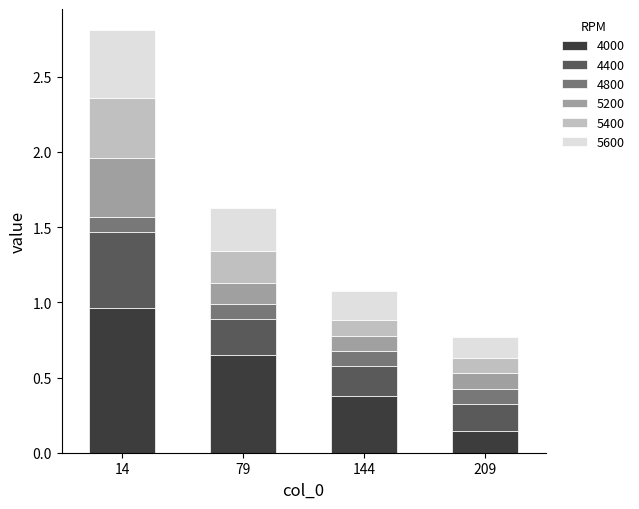

Are the bars grouped side by side (vs. stacked)?

No